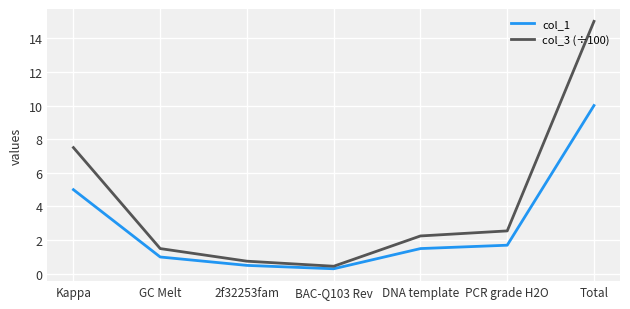

Is it true that col_1 equals 17.5 at Total?

False